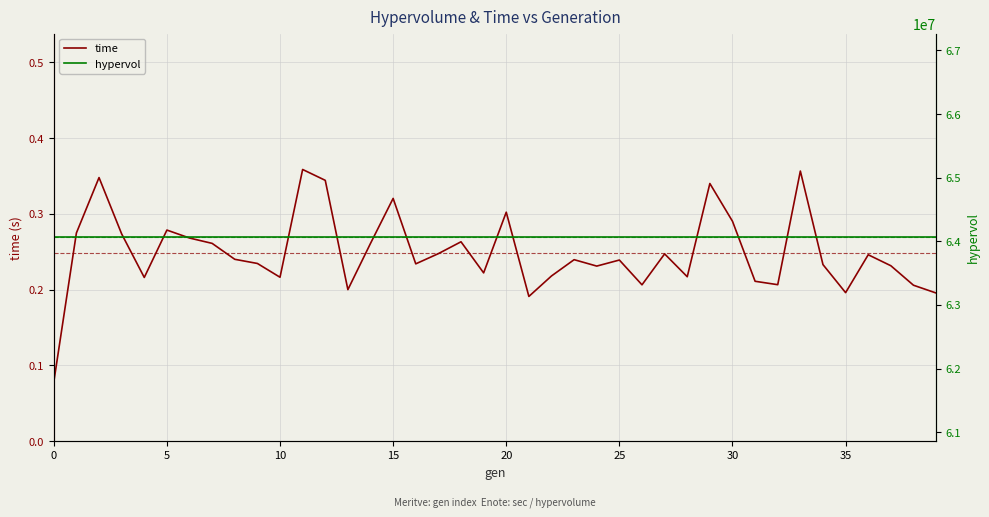

In time, how many points are higher than both neighbors (excluding endpoints)?

12